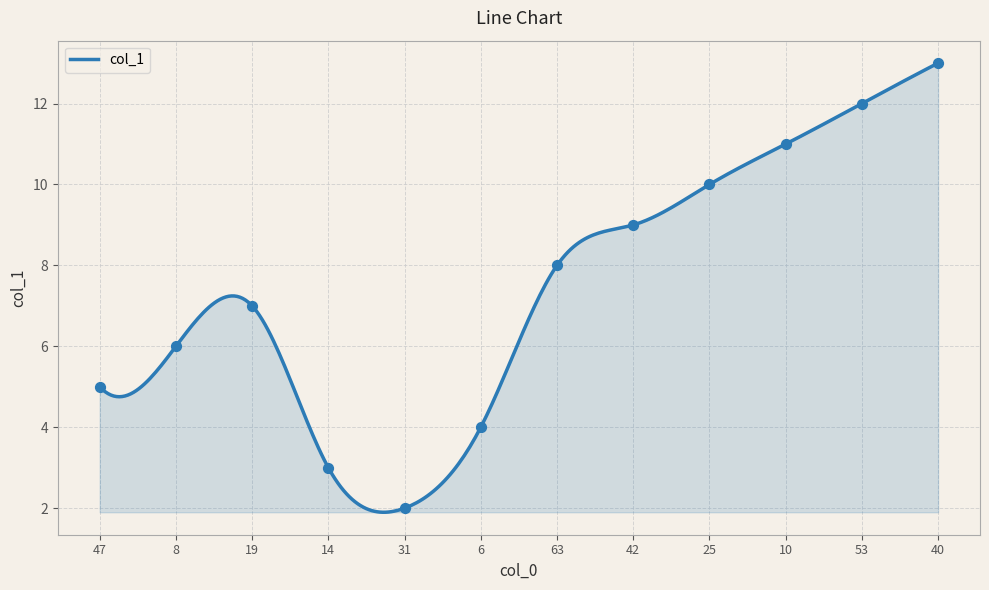

Between 10 and 6, which is larger?

10